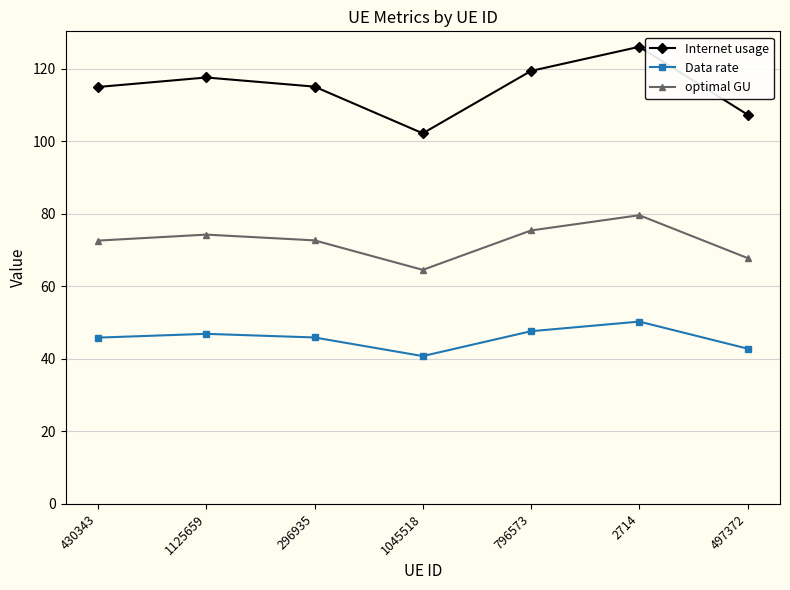

Rank the series at 2714 from highest to lowest value.

Internet usage, optimal GU, Data rate